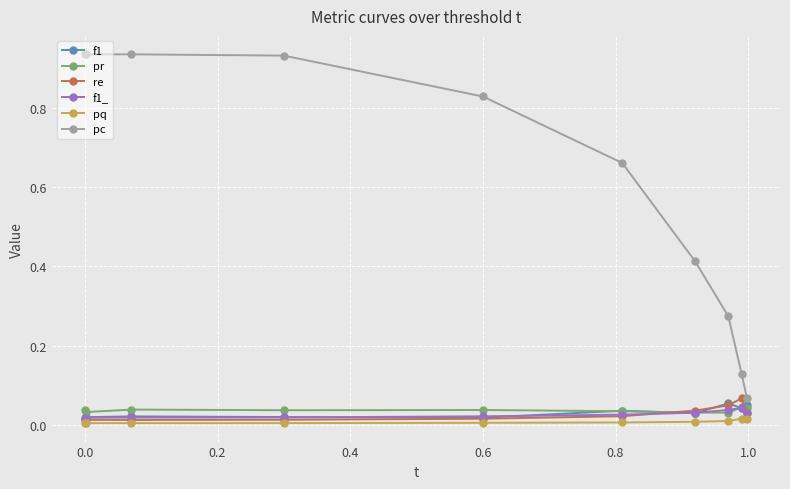

How many f1 values are between 0 and 1?

10